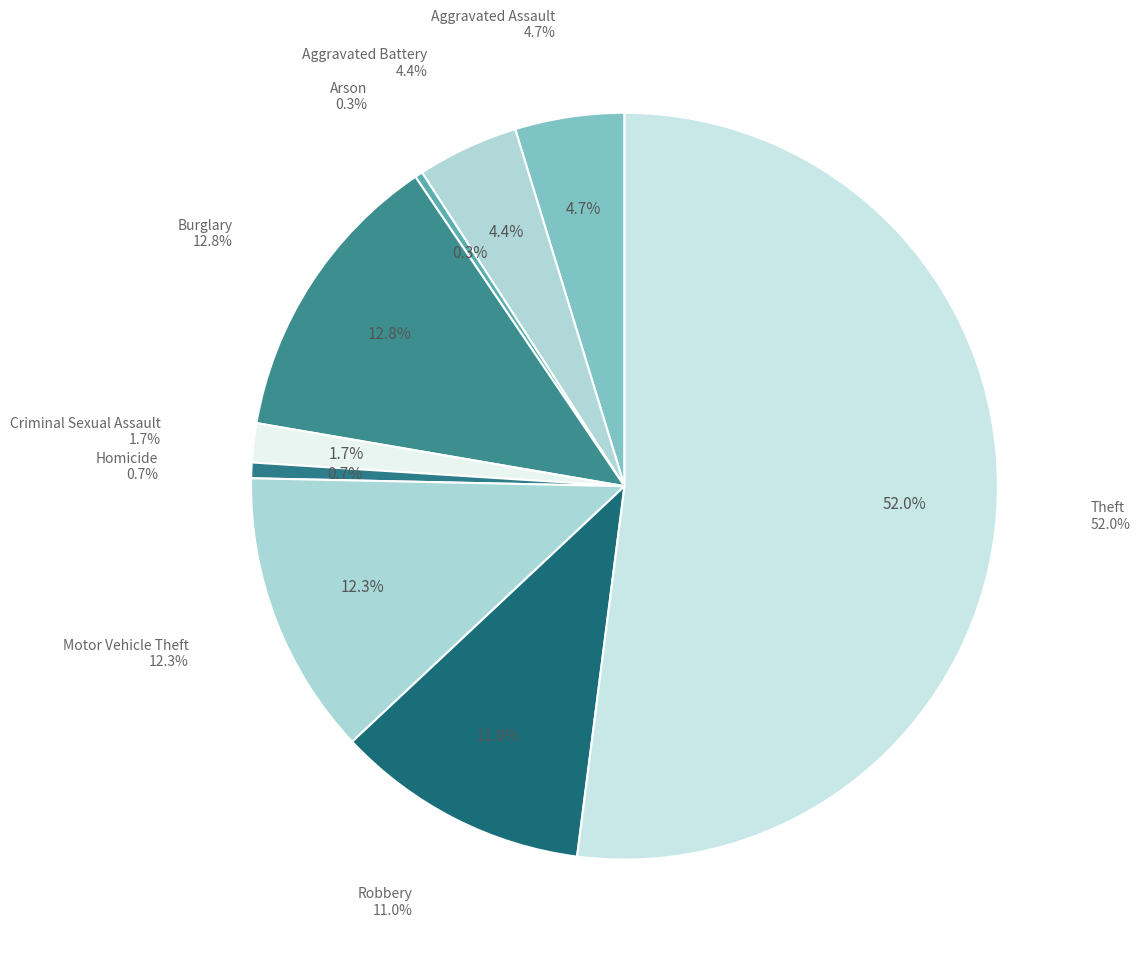

Count the number of slices in the pie.

9